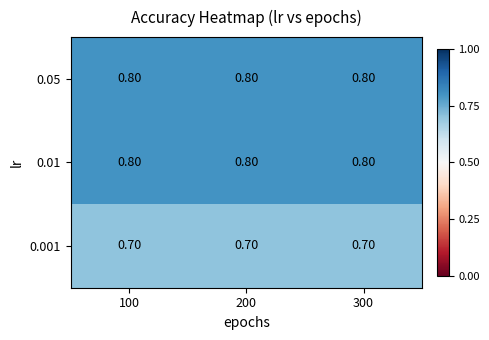

What is the average value of the 0.05 series?

0.8